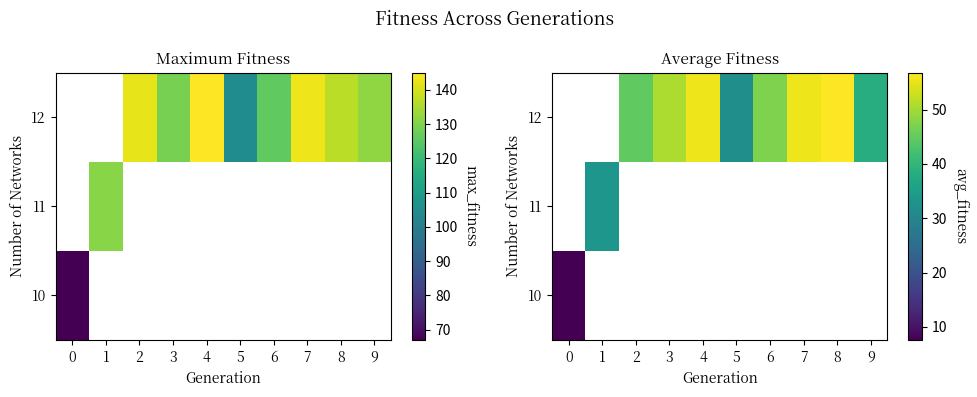

Count the number of categories in the chart.

10